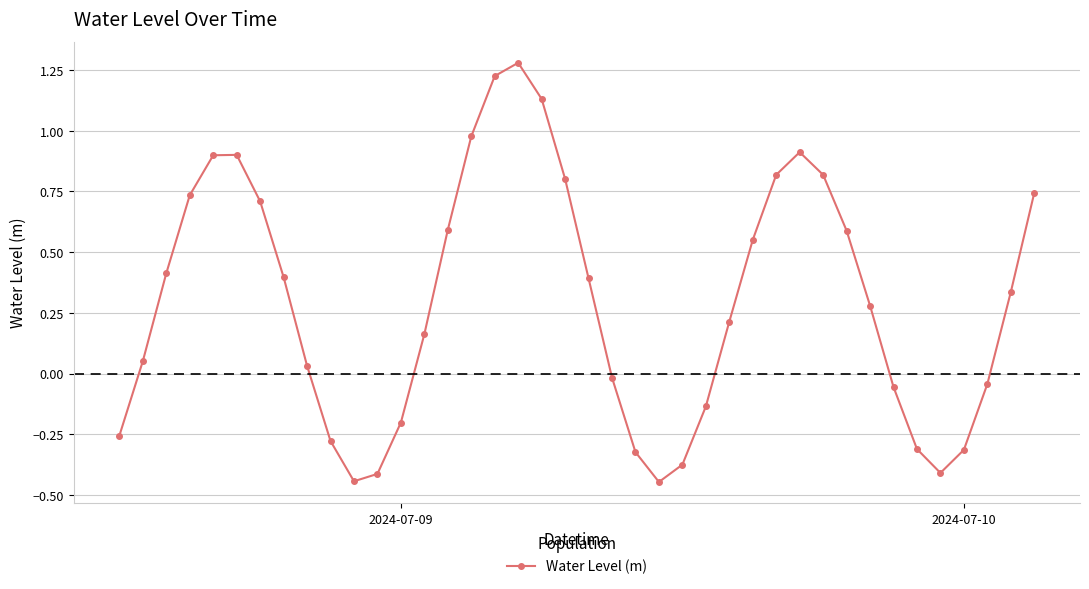

How many interior local valleys (lower than both neighbors) does the data have?

3